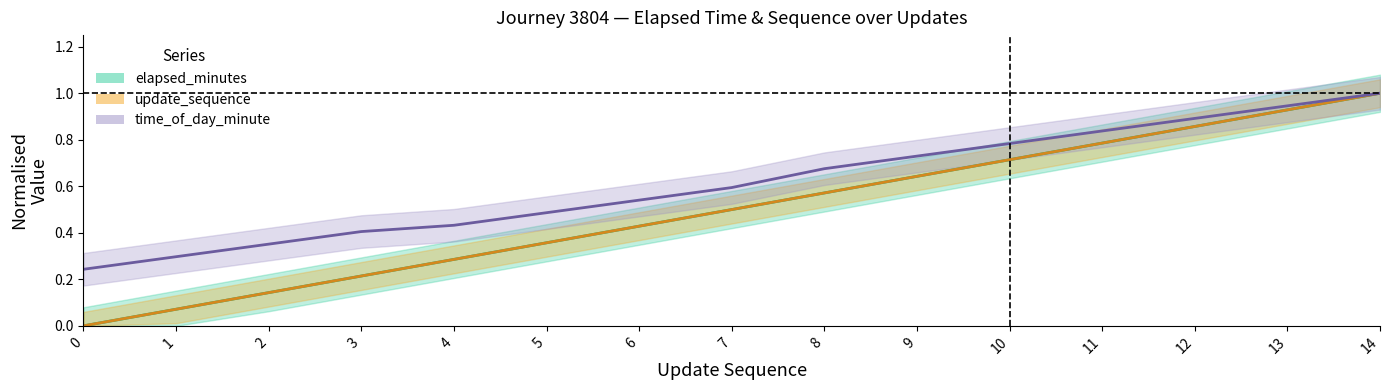

True or false: time_of_day_minute and update_sequence intersect in this chart.

False